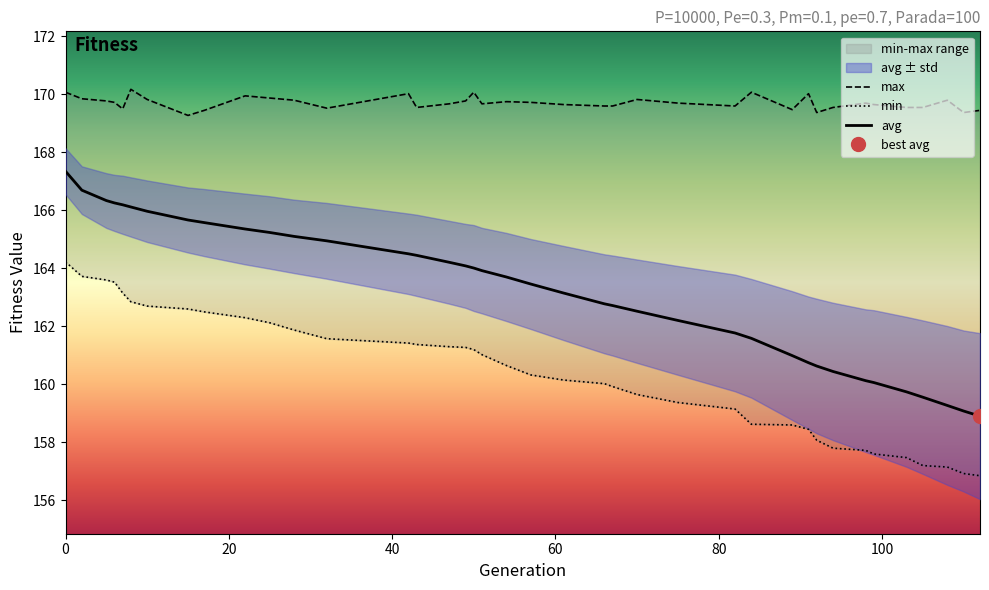

What is the maximum value for avg?

167.3